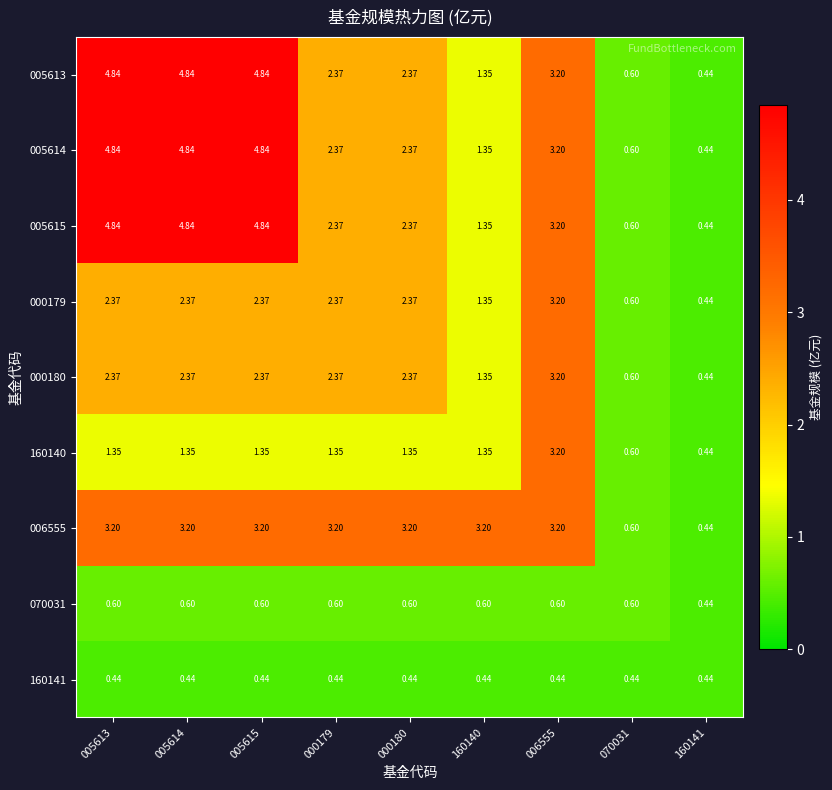

Is the value of 005615 at 000179 greater than the value of 005614 at 160140?

Yes